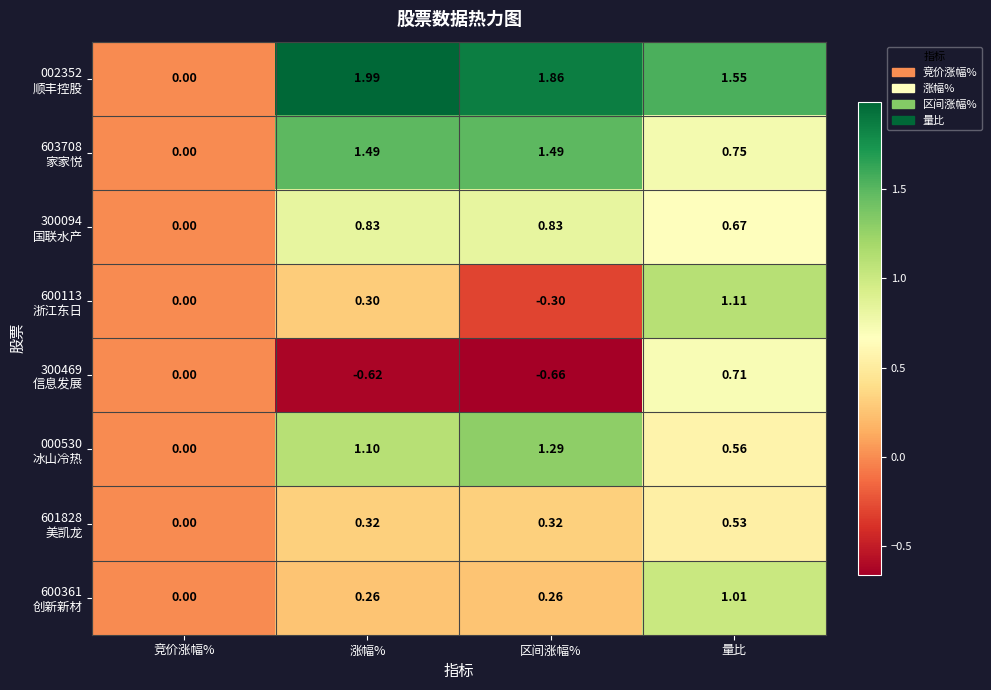

At which category does the chart reach its peak across all series?

涨幅%